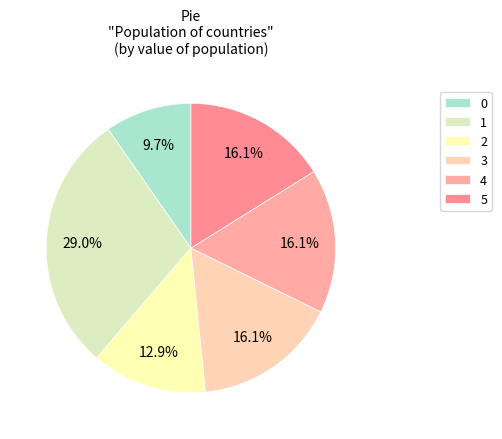

True or false: 2 accounts for 1% of the total.

False